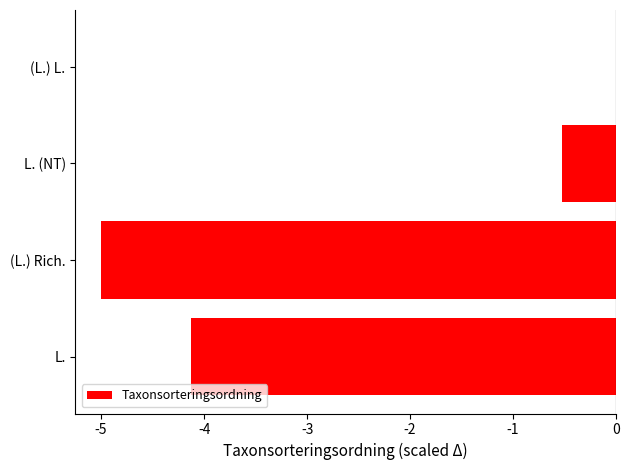

Count the number of categories in the chart.

4